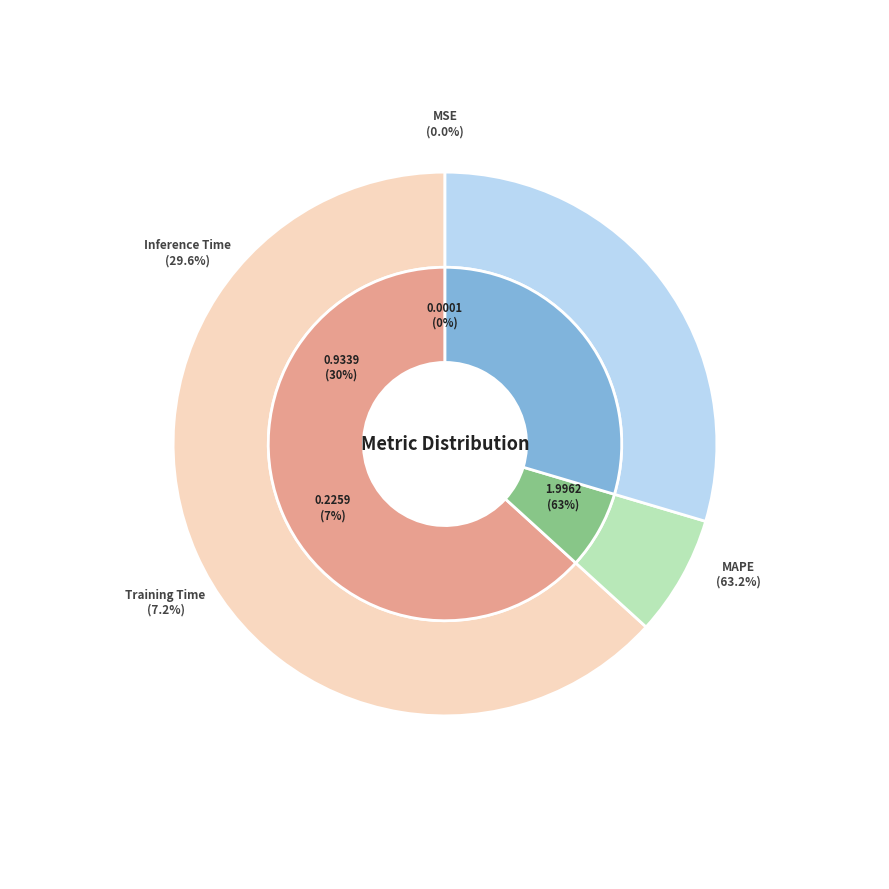

Does Inference Time represent more than half of the total?

No